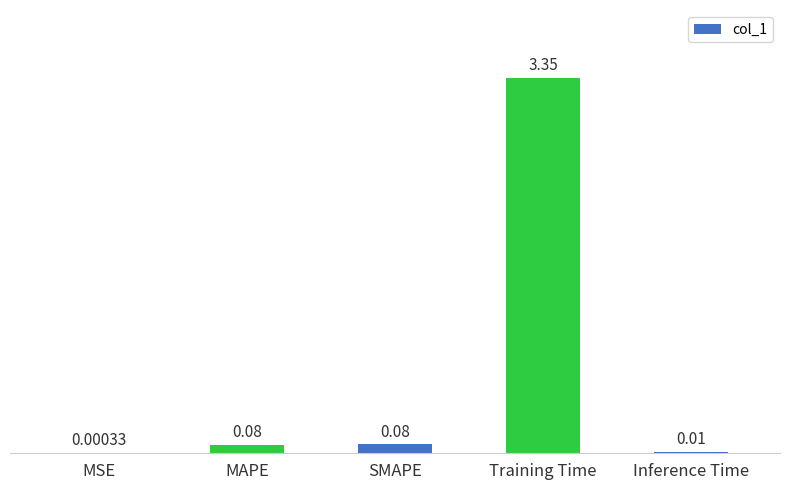

At which category does the chart reach its peak across all series?

Training Time